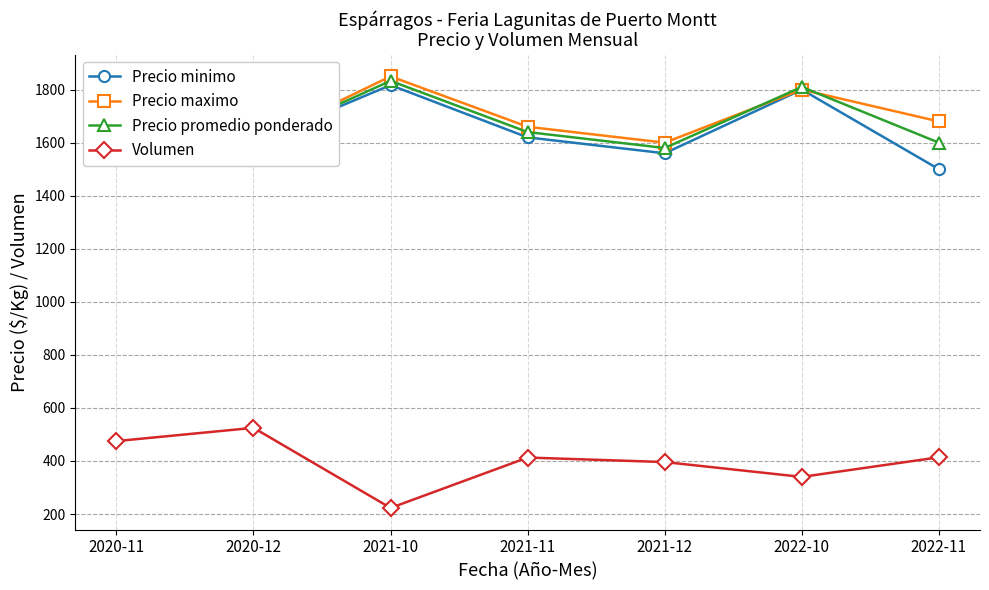

Rank the series at 2021-12 from highest to lowest value.

Precio maximo, Precio promedio ponderado, Precio minimo, Volumen